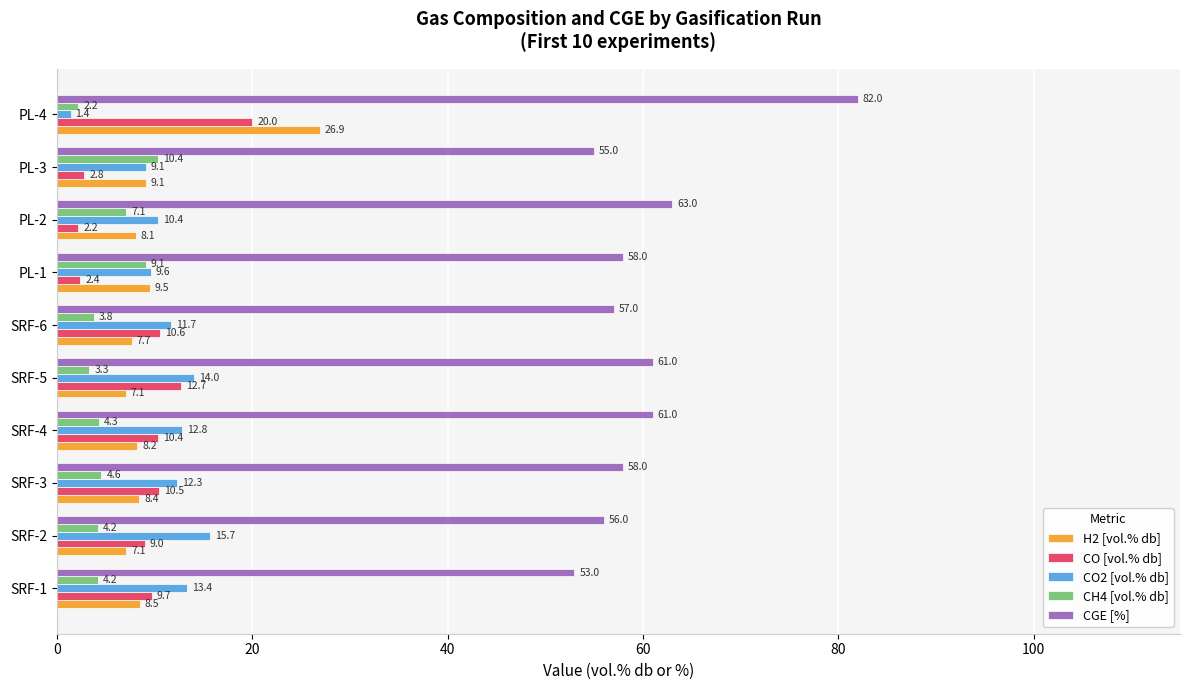

What is the smallest value displayed?

1.4